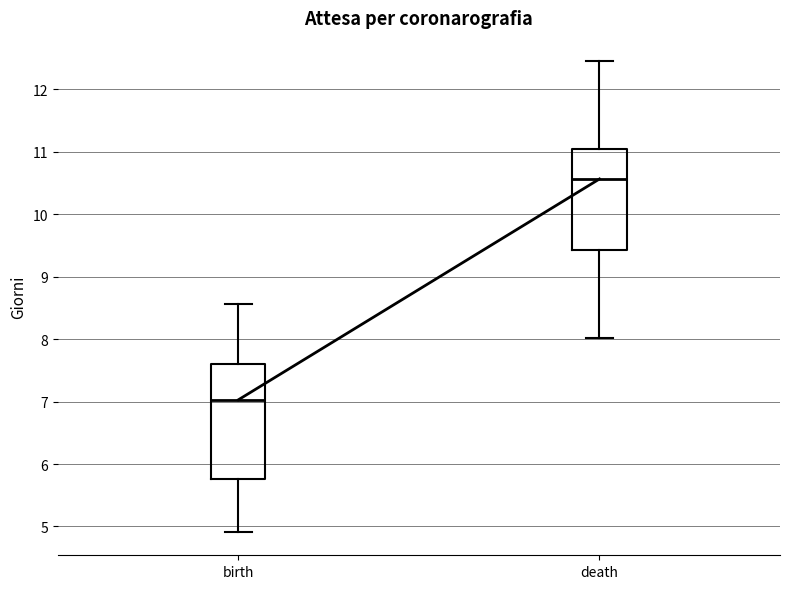

Reading left to right, read every box against the y-axis: the position of its median line, the range the box covers, and the ends of its whiskers. The values are not printed on the chart, so give them approximately, as read against the axis.

birth: median 7.0, box 5.8 to 7.6, whiskers 4.9 to 8.6
death: median 10.6, box 9.4 to 11.0, whiskers 8.0 to 12.4